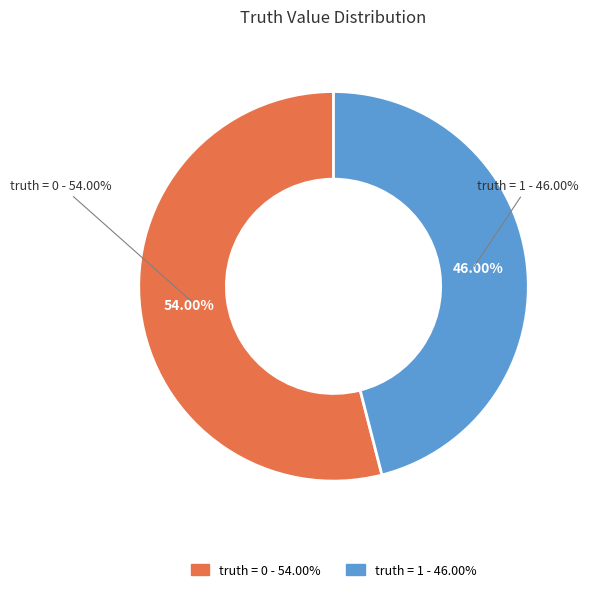

To the nearest percent, what is the difference between the truth = 1 and truth = 0 slice percentages?

8%